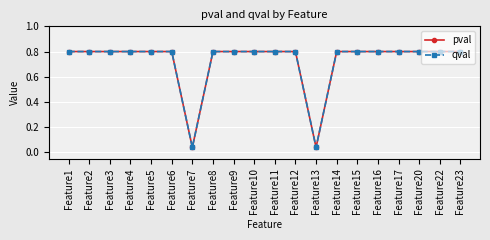

True or false: pval and qval intersect in this chart.

False